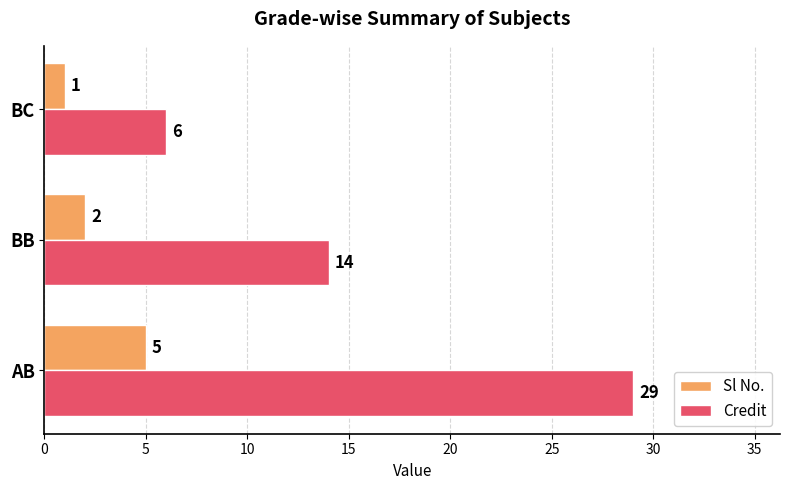

What is the average value of the Sl No. series?

3